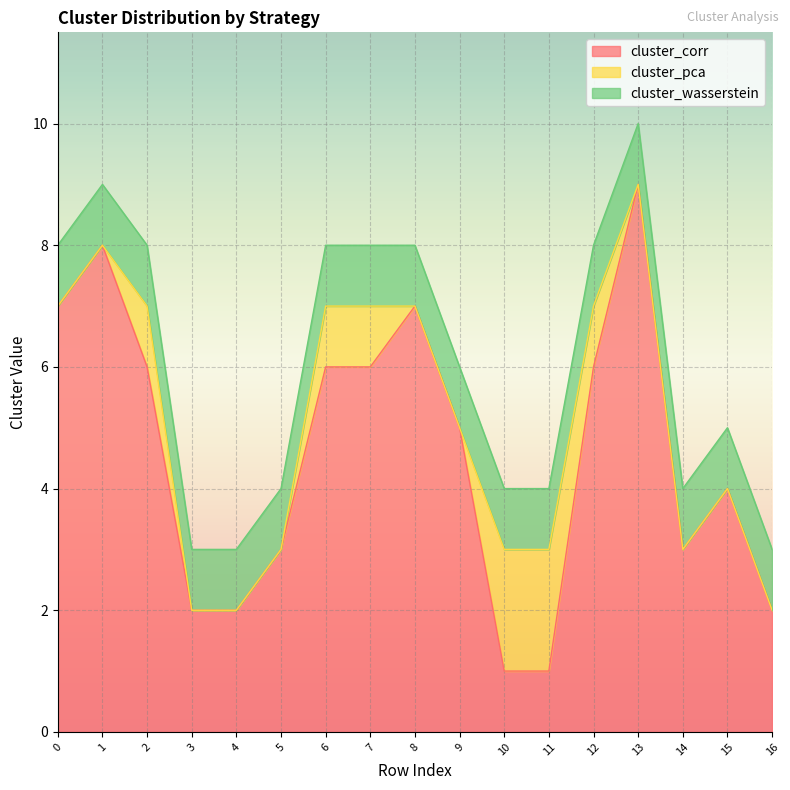

The value of cluster_wasserstein at 14 is 1. True or false?

True